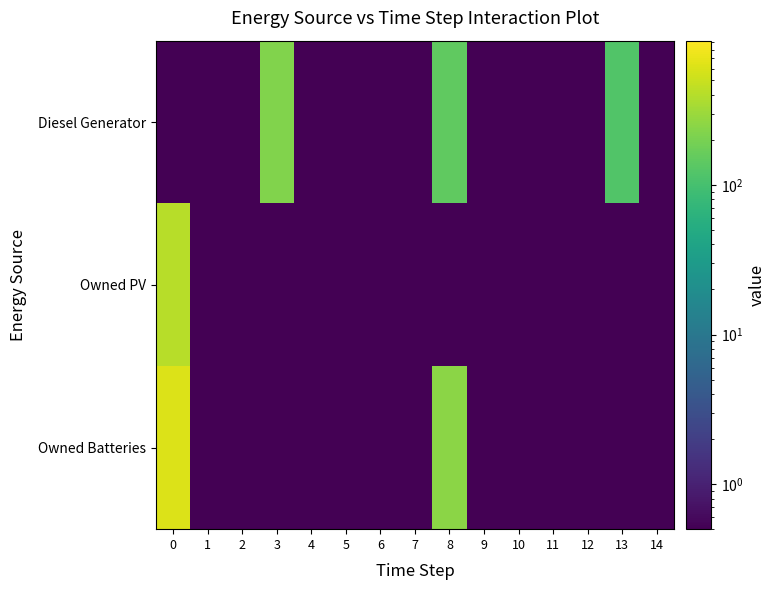

Reading left to right, extract all data points from this chart.

Diesel Generator: 0=0.1	1=0.1	2=0.1	3=220.0	4=0.1	5=0.1	6=0.1	7=0.1	8=146.0	9=0.1	10=0.1	11=0.1	12=0.1	13=119.0	14=0.1
Owned PV: 0=415.0	1=0.1	2=0.1	3=0.1	4=0.1	5=0.1	6=0.1	7=0.1	8=0.1	9=0.1	10=0.1	11=0.1	12=0.1	13=0.1	14=0.1
Owned Batteries: 0=614.0	1=0.1	2=0.1	3=0.1	4=0.1	5=0.1	6=0.1	7=0.1	8=251.0	9=0.1	10=0.1	11=0.1	12=0.1	13=0.1	14=0.1